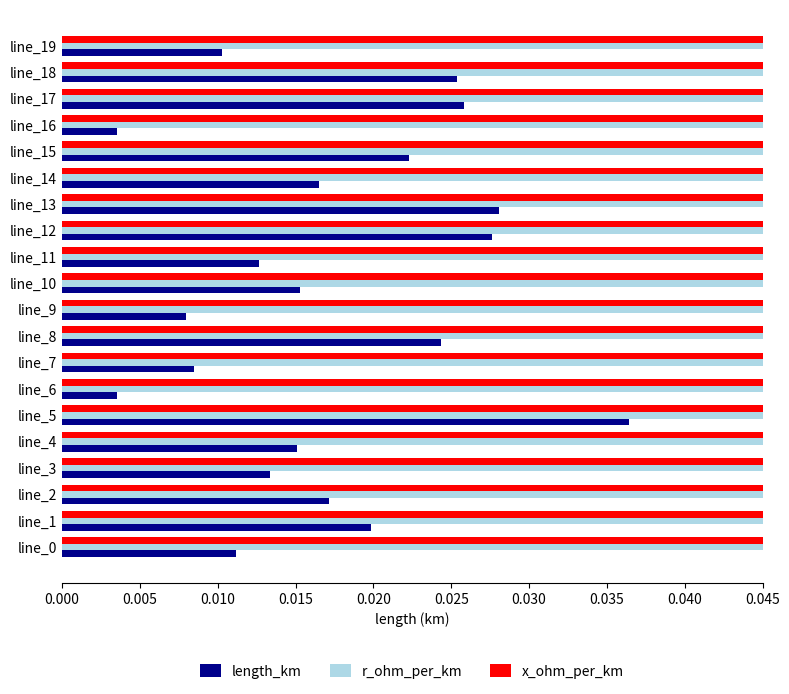

Which series changed the most between 11 and 19?

length_km